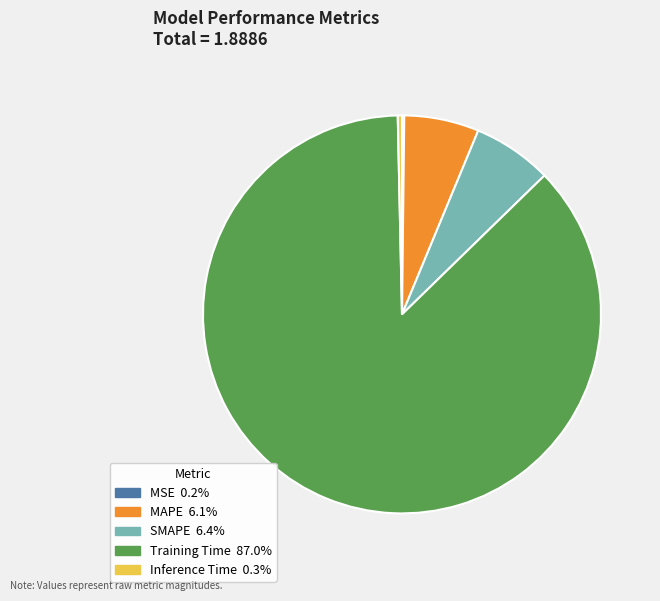

Which has a higher value, Inference Time or SMAPE?

SMAPE